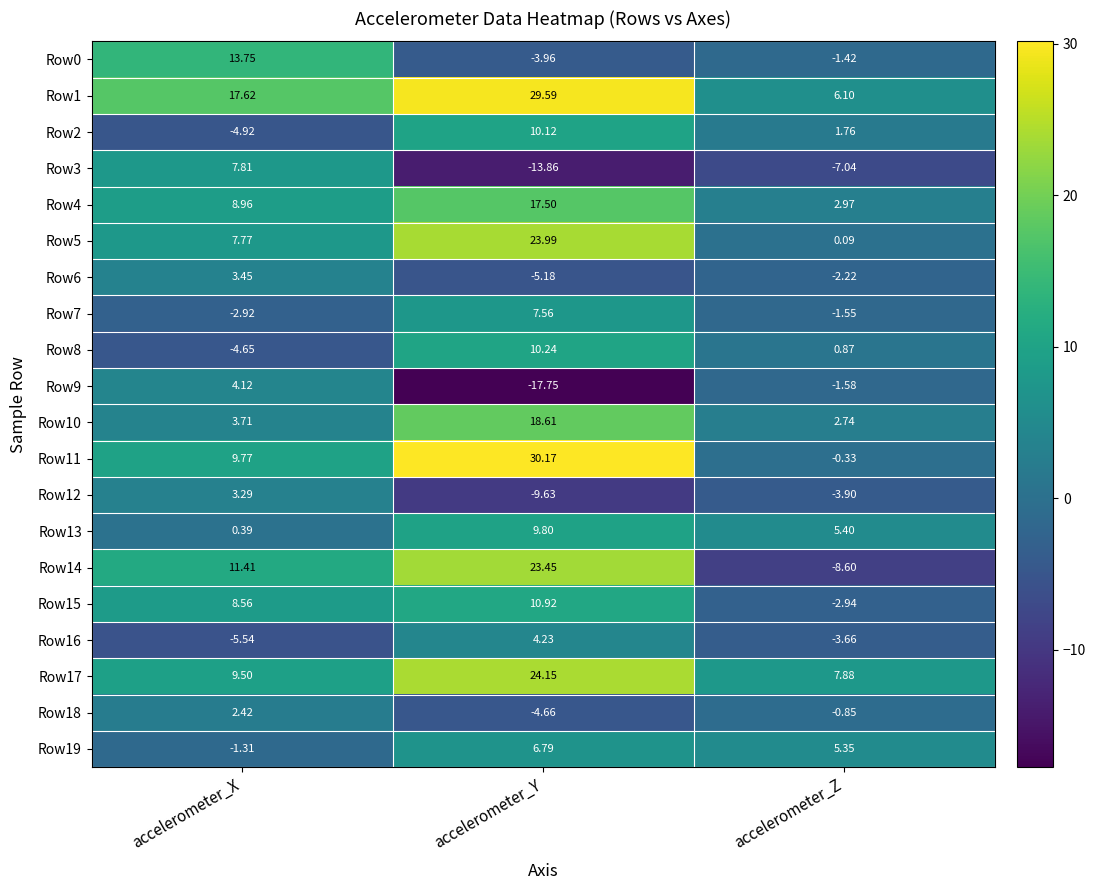

At which label does Row10 first exceed 3?

accelerometer_X